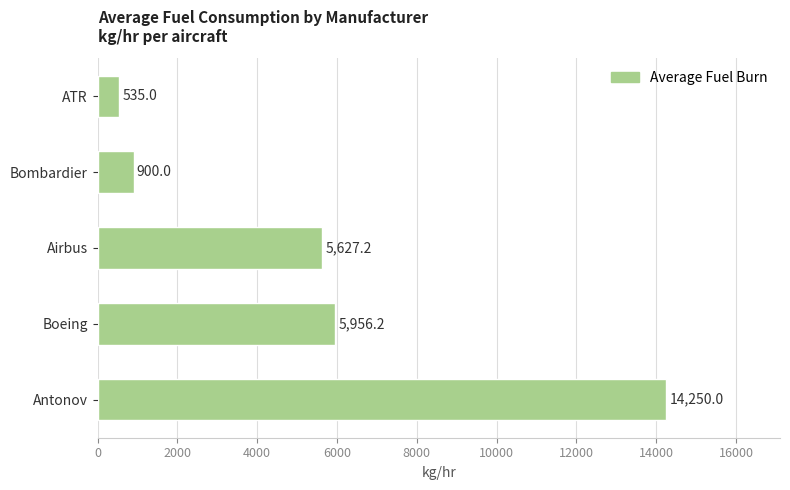

Reading top to bottom, extract all data points from this chart.

ATR=535.0	Bombardier=900.0	Airbus=5627.2	Boeing=5956.2	Antonov=14250.0